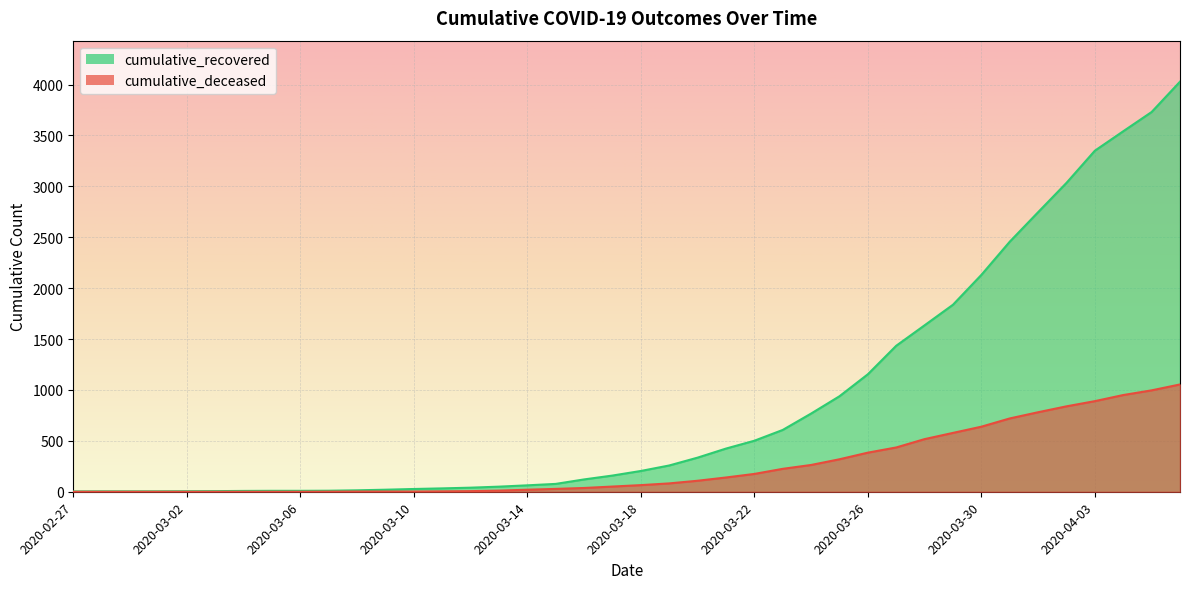

What is the sum of the cumulative_deceased values at 2020-03-08 and 2020-03-25?

321